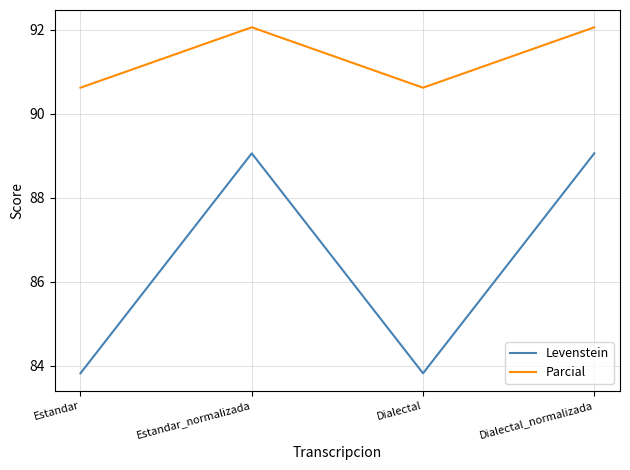

Reading right to left, list all the values displayed in this chart.

Levenstein: 89.1	83.8	89.1	83.8
Parcial: 92.1	90.6	92.1	90.6